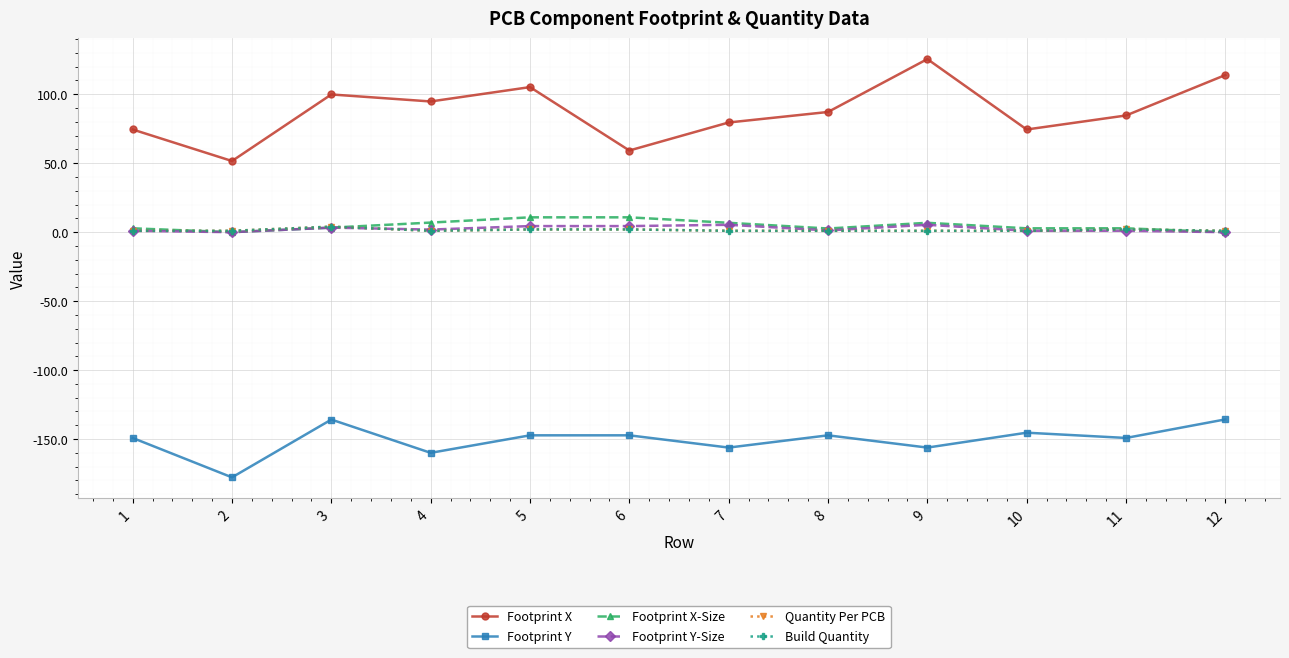

How many interior local valleys does the Footprint Y-Size series have?

3